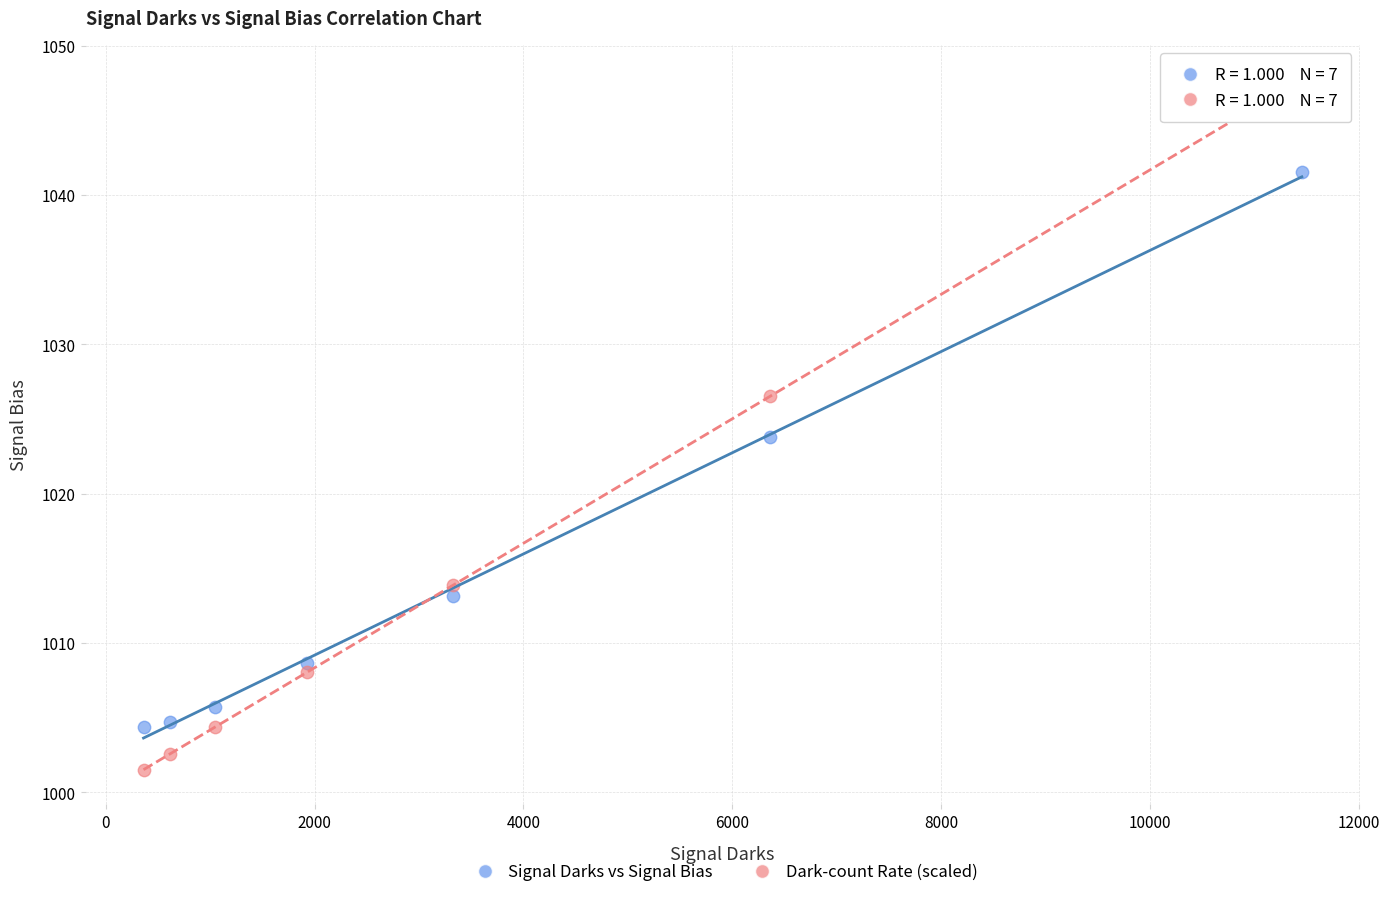

In the Signal Darks vs Signal Bias series, what Y value is closest to 1022?

1023.8